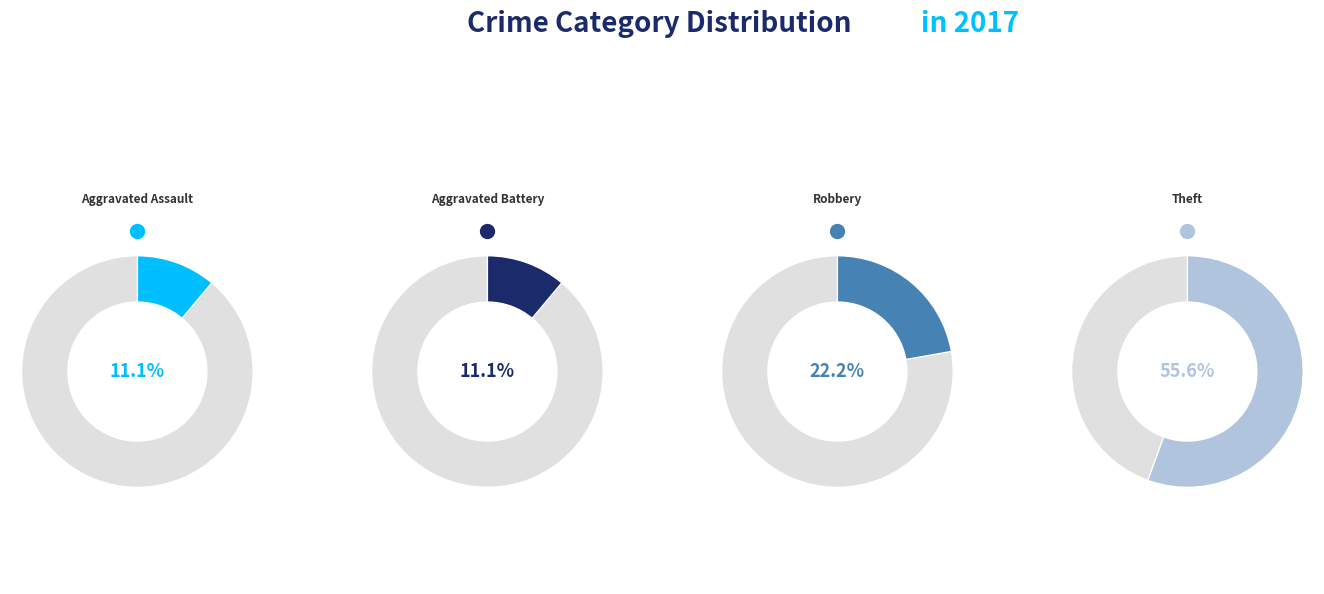

Which category accounts for the majority?

Theft